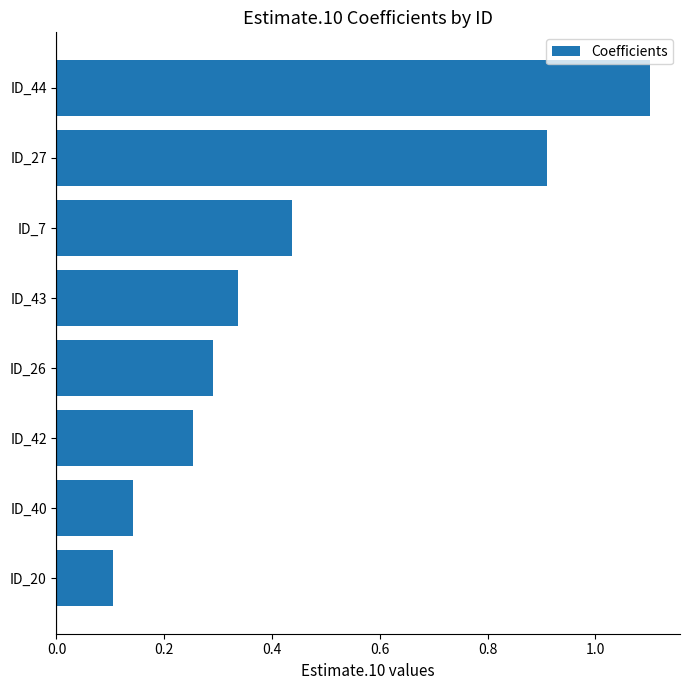

How many series are shown in this chart?

1